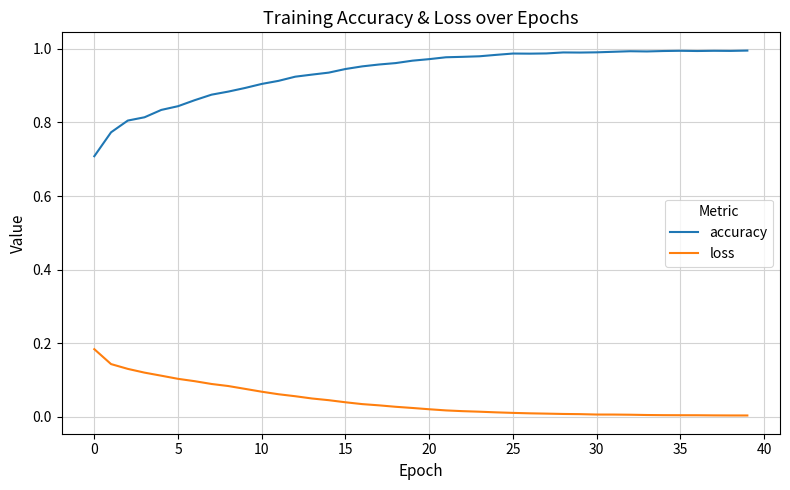

List the series in order of their peak value, lowest first.

loss, accuracy